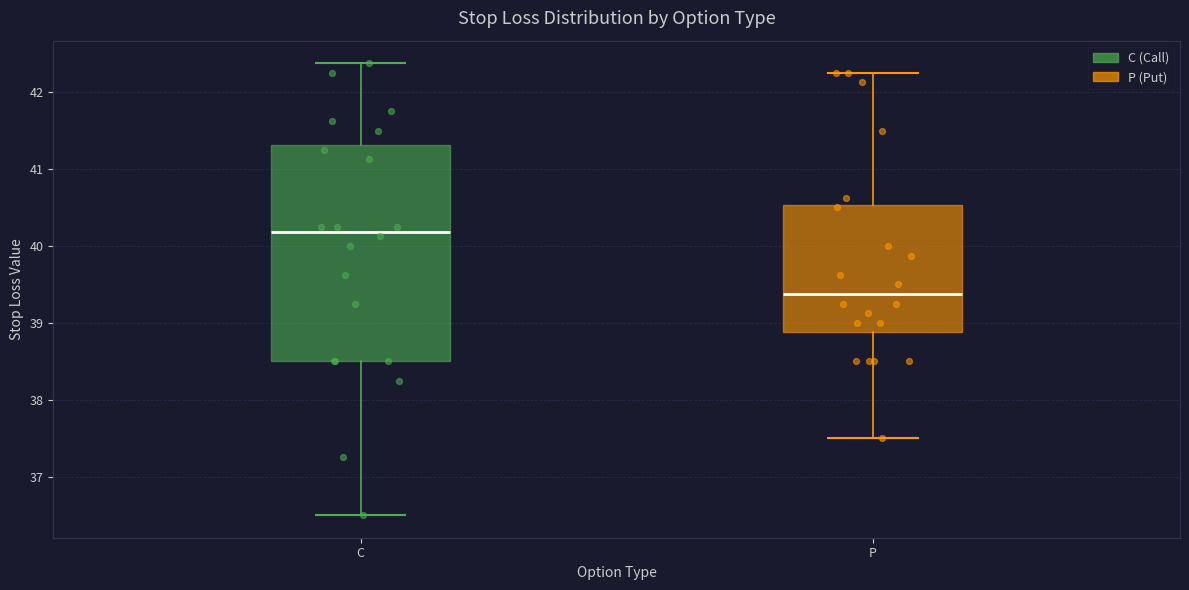

Where is the lower edge of the box for P on the y-axis? The values are not printed on the chart, so give them approximately, as read against the axis.

38.9